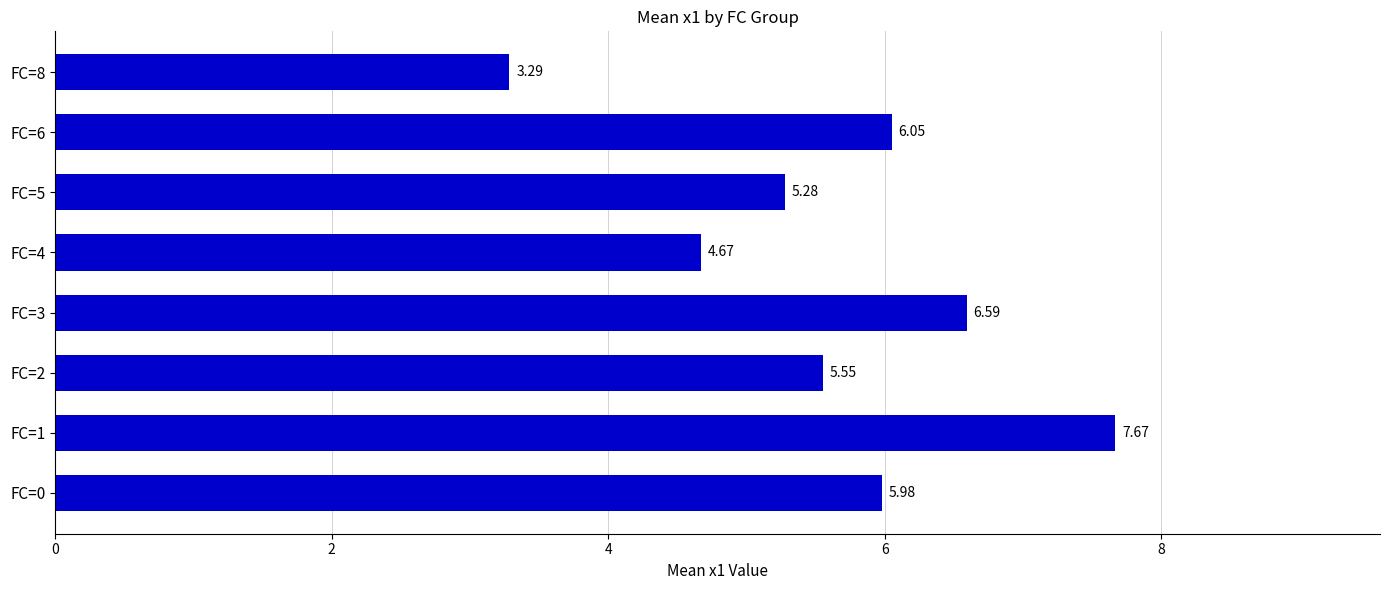

Which label corresponds to the largest value in the chart?

FC=1